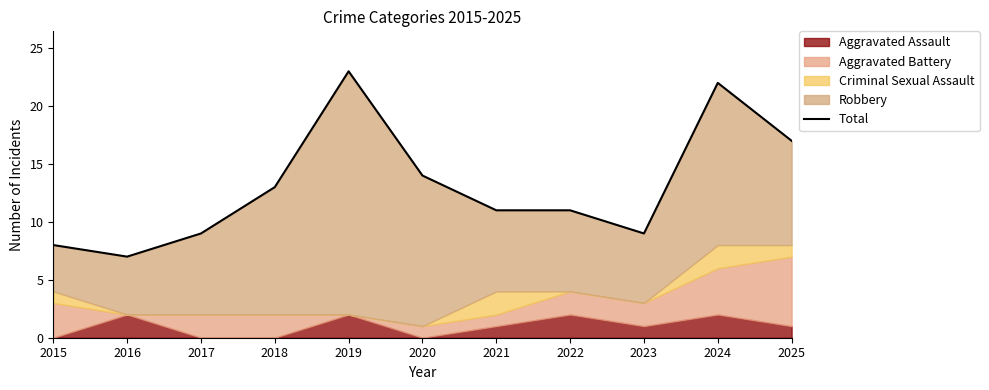

Reading right to left, transcribe all the data shown in this chart.

17	22	9	11	11	14	23	13	9	7	8